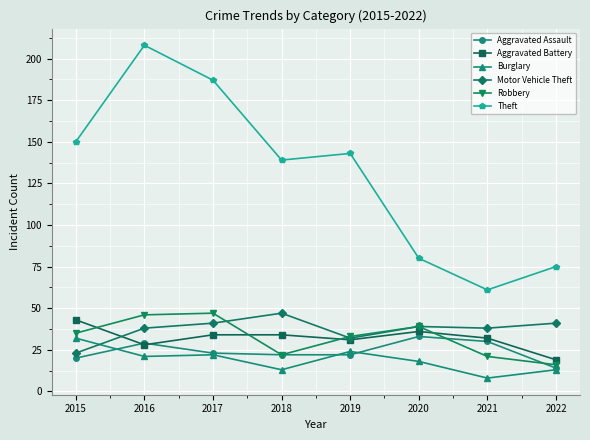

Reading left to right, transcribe all the data shown in this chart.

Aggravated Assault: 2015=20	2016=29	2017=23	2018=22	2019=22	2020=33	2021=30	2022=14
Aggravated Battery: 2015=43	2016=28	2017=34	2018=34	2019=31	2020=36	2021=32	2022=19
Burglary: 2015=32	2016=21	2017=22	2018=13	2019=24	2020=18	2021=8	2022=13
Motor Vehicle Theft: 2015=23	2016=38	2017=41	2018=47	2019=32	2020=39	2021=38	2022=41
Robbery: 2015=35	2016=46	2017=47	2018=22	2019=33	2020=39	2021=21	2022=16
Theft: 2015=150	2016=208	2017=187	2018=139	2019=143	2020=80	2021=61	2022=75